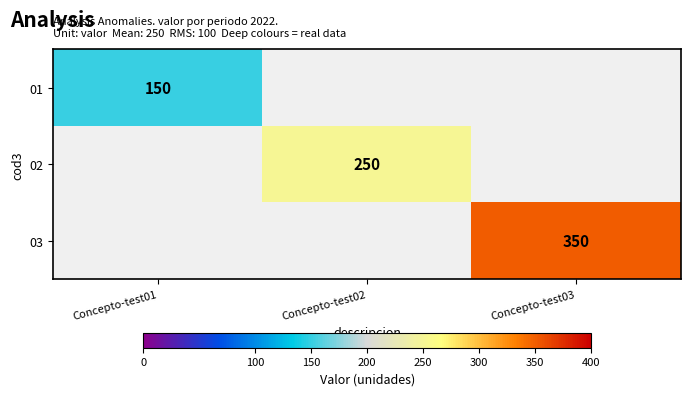

The 02 series shows 88 at Concepto-test02. True or false?

False